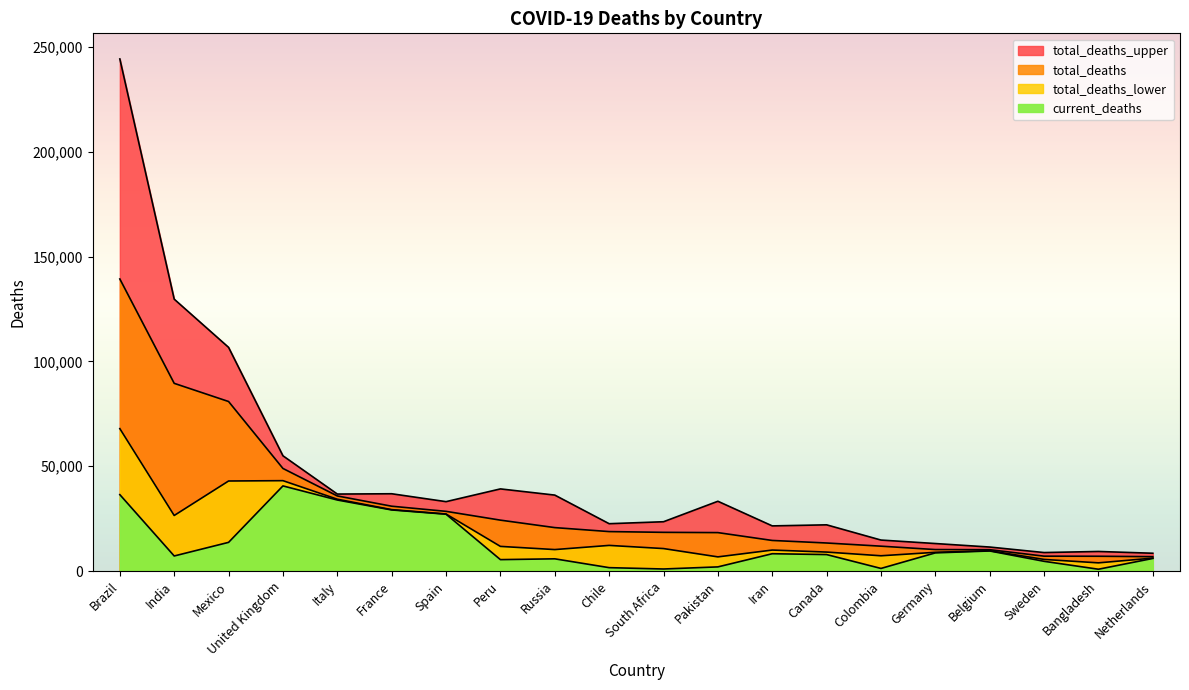

Reading left to right, transcribe all the data shown in this chart.

total_deaths_upper: Brazil=244265	India=129694	Mexico=106701	United Kingdom=54993	Italy=36740	France=36885	Spain=33122	Peru=39197	Russia=36246	Chile=22600	South Africa=23537	Pakistan=33303	Iran=21555	Canada=22061	Colombia=14799	Germany=13142	Belgium=11468	Sweden=8840	Bangladesh=9360	Netherlands=8510
total_deaths: Brazil=139319	India=89545	Mexico=80876	United Kingdom=48951	Italy=35840	France=30944	Spain=28492	Peru=24299	Russia=20740	Chile=18843	South Africa=18482	Pakistan=18353	Iran=14613	Canada=13398	Colombia=11884	Germany=10265	Belgium=10203	Sweden=7120	Bangladesh=7077	Netherlands=6878
total_deaths_lower: Brazil=67948	India=26519	Mexico=42968	United Kingdom=43128	Italy=34279	France=29310	Spain=27229	Peru=11778	Russia=10261	Chile=12252	South Africa=10743	Pakistan=6775	Iran=10031	Canada=9071	Colombia=7303	Germany=8957	Belgium=9713	Sweden=5562	Bangladesh=3926	Netherlands=6194
current_deaths: Brazil=36455	India=7207	Mexico=13699	United Kingdom=40625	Italy=33899	France=29158	Spain=27136	Peru=5465	Russia=5851	Chile=1637	South Africa=998	Pakistan=2002	Iran=8281	Canada=7877	Colombia=1265	Germany=8685	Belgium=9595	Sweden=4659	Bangladesh=888	Netherlands=6032